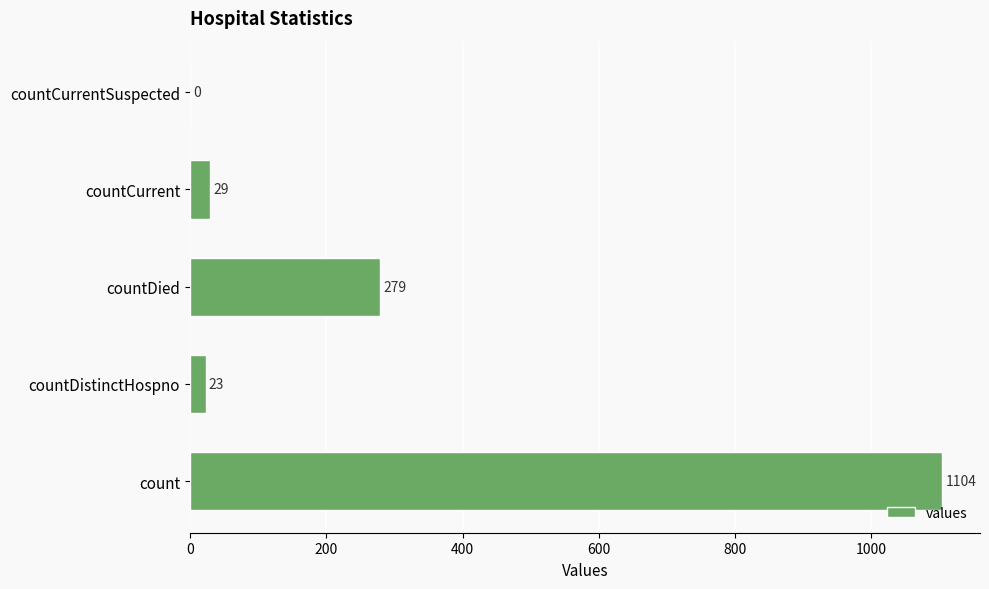

Where is the data nearest to the value 552?

countDied